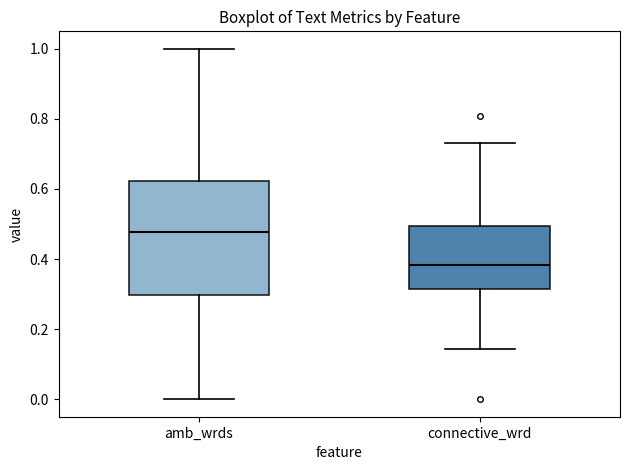

Where does the upper whisker of the box for connective_wrd end on the y-axis? The values are not printed on the chart, so give them approximately, as read against the axis.

0.74